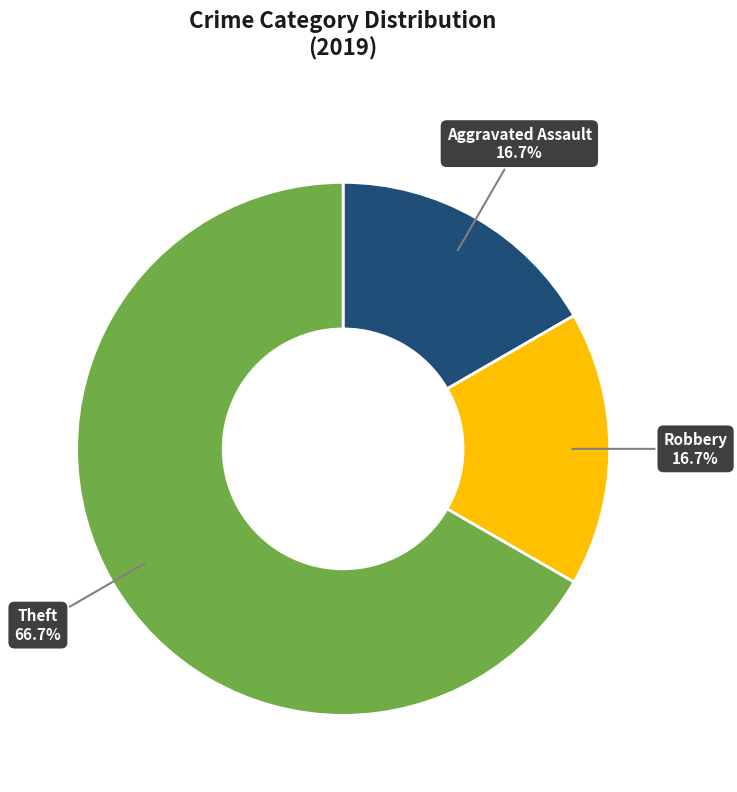

Approximately how many times larger is the value at Theft compared to Aggravated Assault?

4.0